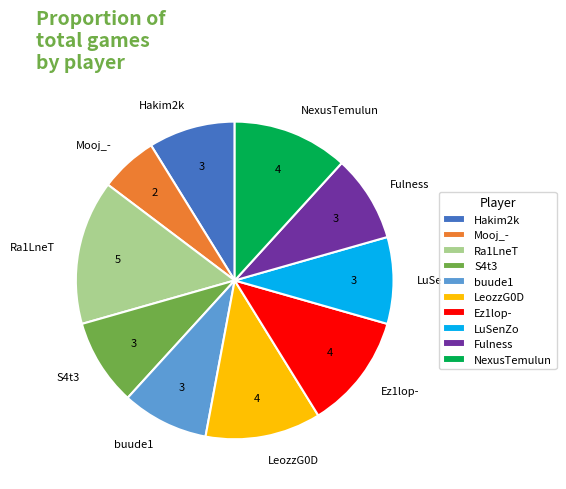

Which category has the biggest portion of the pie?

Ra1LneT